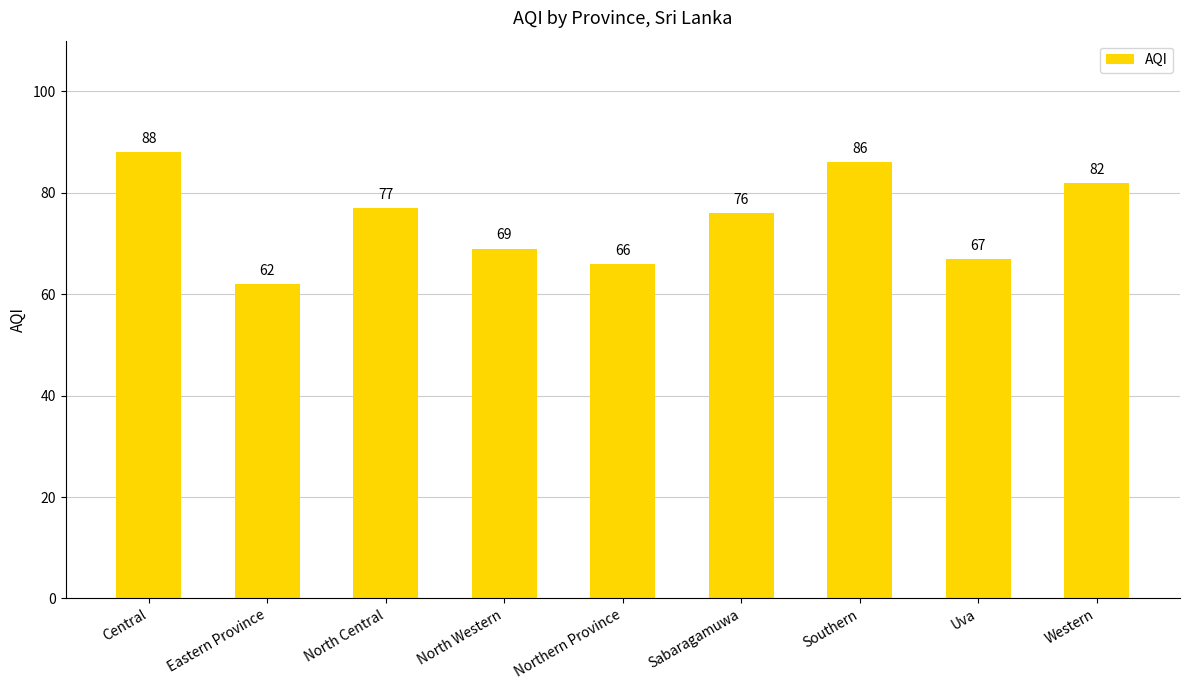

How many data points are less than 76?

4